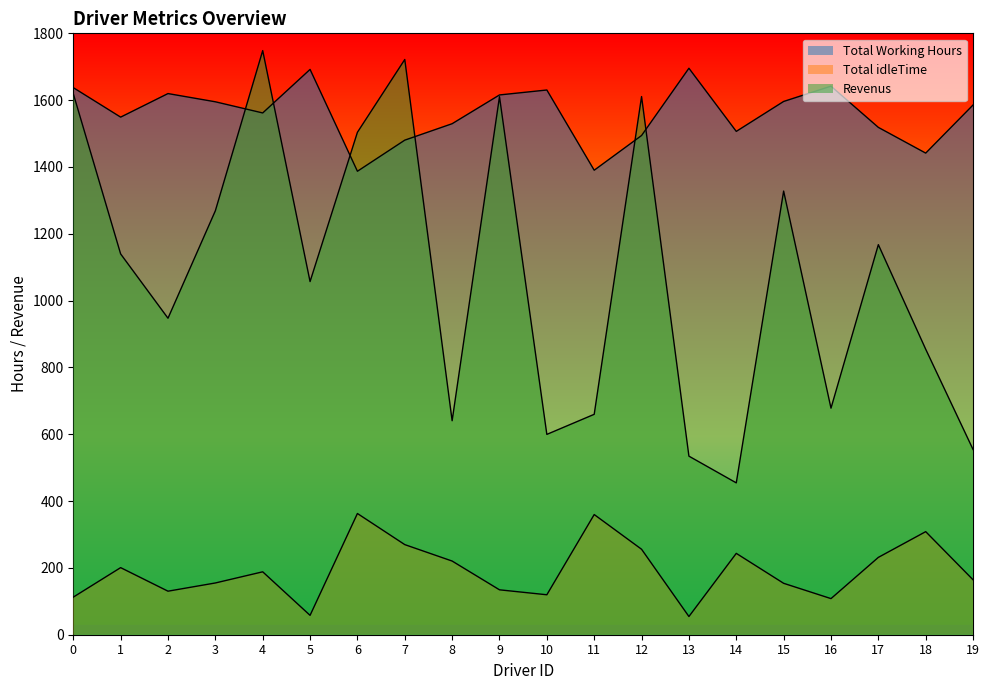

What is the maximum value shown in the chart?

1748.3